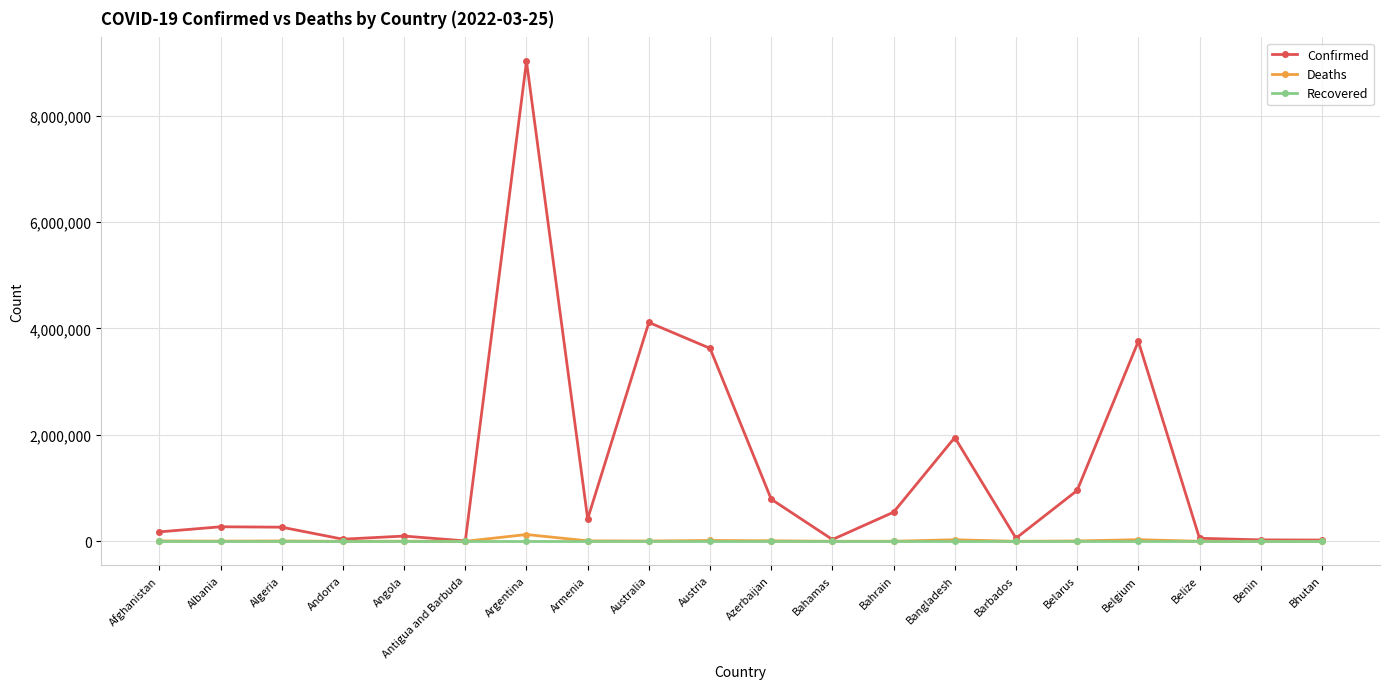

Rank the series at Argentina from highest to lowest value.

Confirmed, Deaths, Recovered